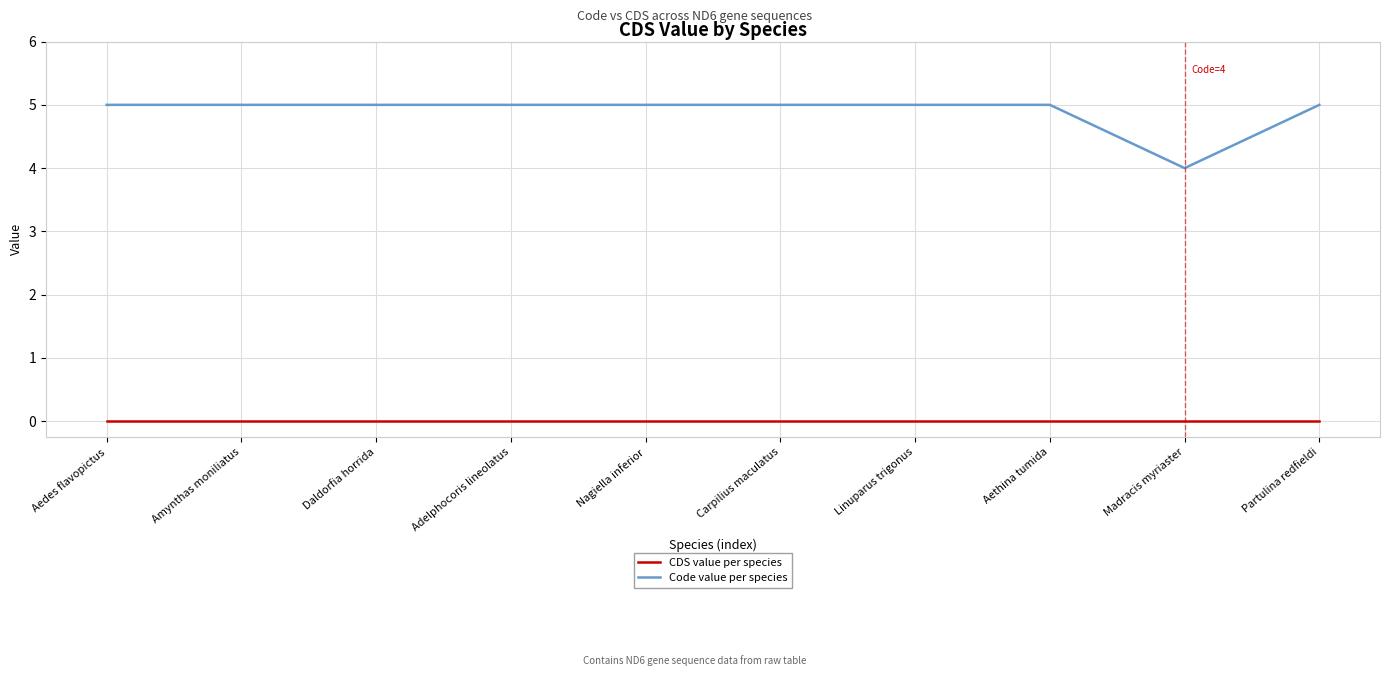

The value of Code value per species at Adelphocoris lineolatus is 3. True or false?

False